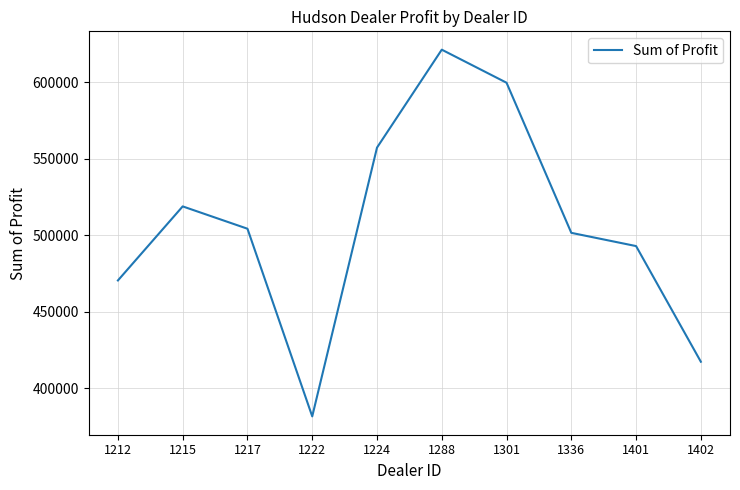

What is the change in value from 1215 to 1301?

+80763.0